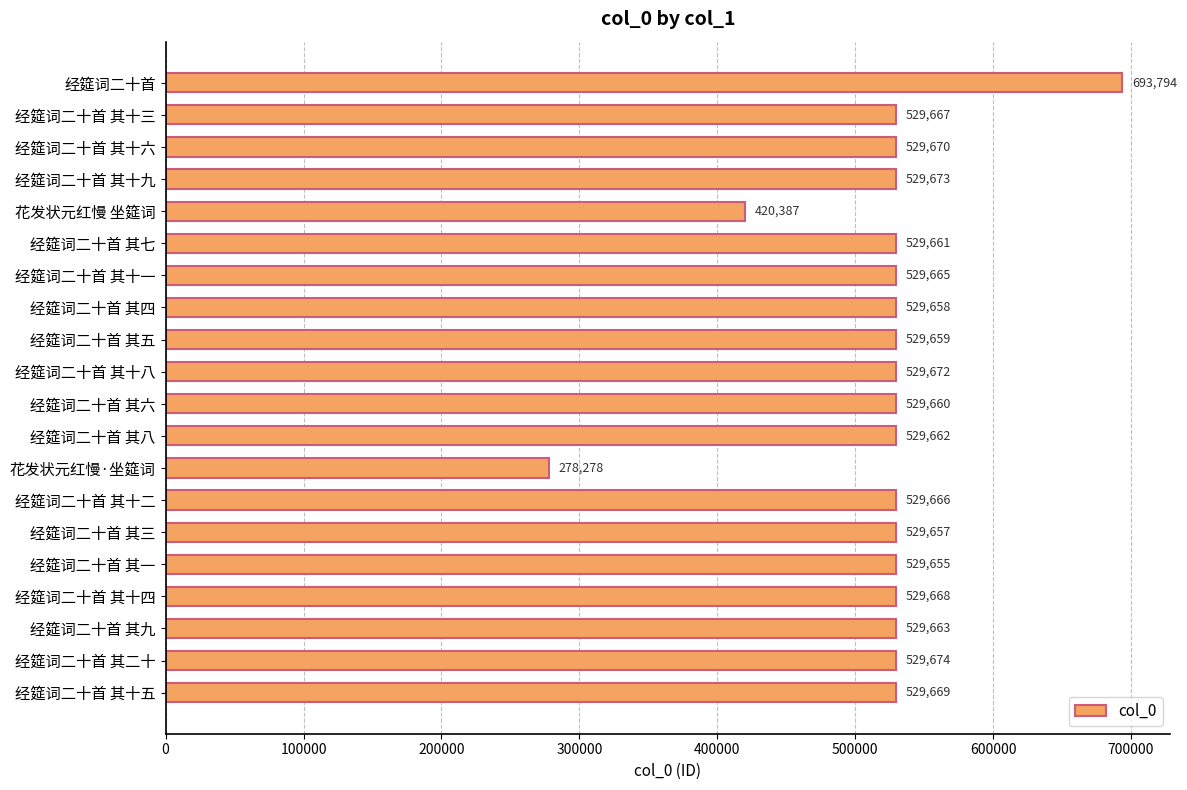

Reading top to bottom, what are all the values shown in this chart?

693794	529667	529670	529673	420387	529661	529665	529658	529659	529672	529660	529662	278278	529666	529657	529655	529668	529663	529674	529669